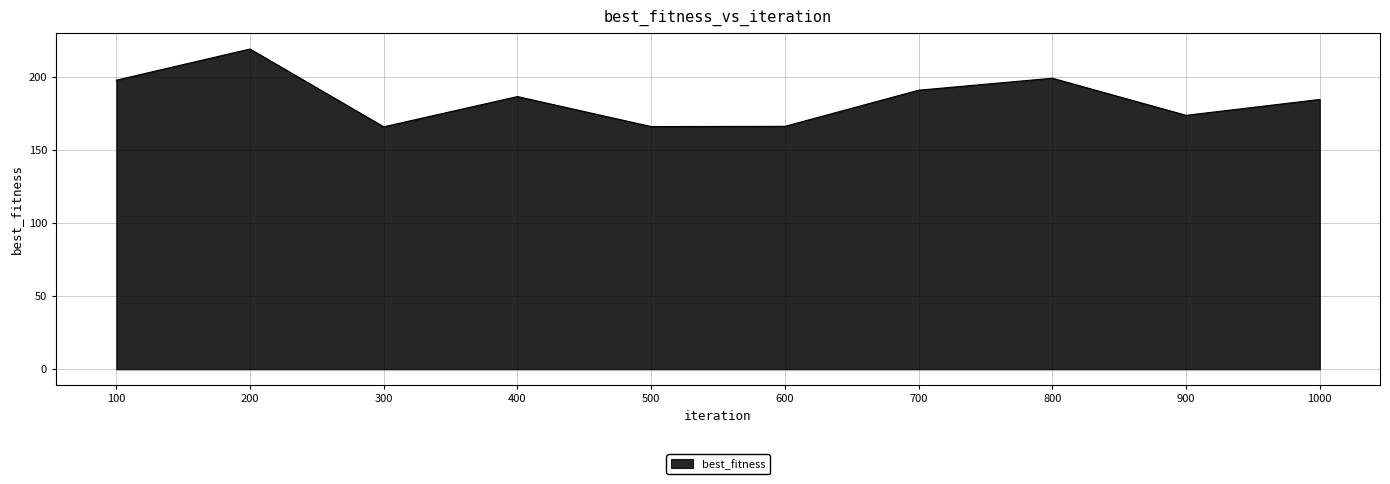

What is the greatest value displayed?

219.2